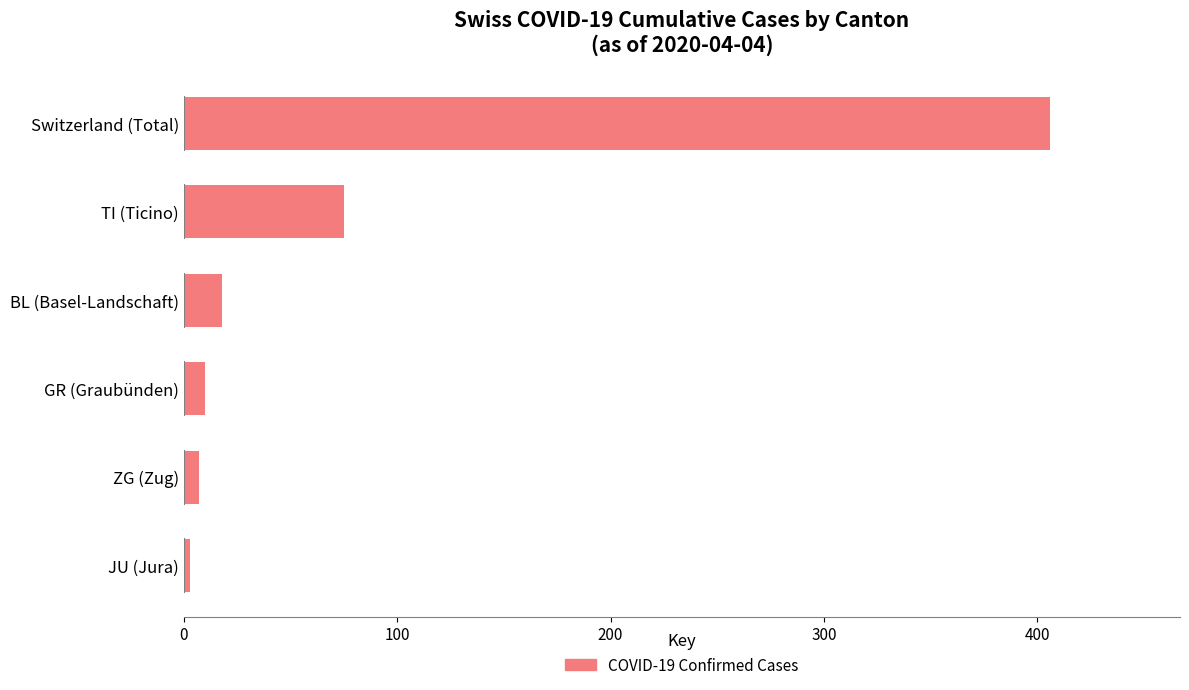

What is the difference between the values at BL (Basel-Landschaft) and TI (Ticino)?

57